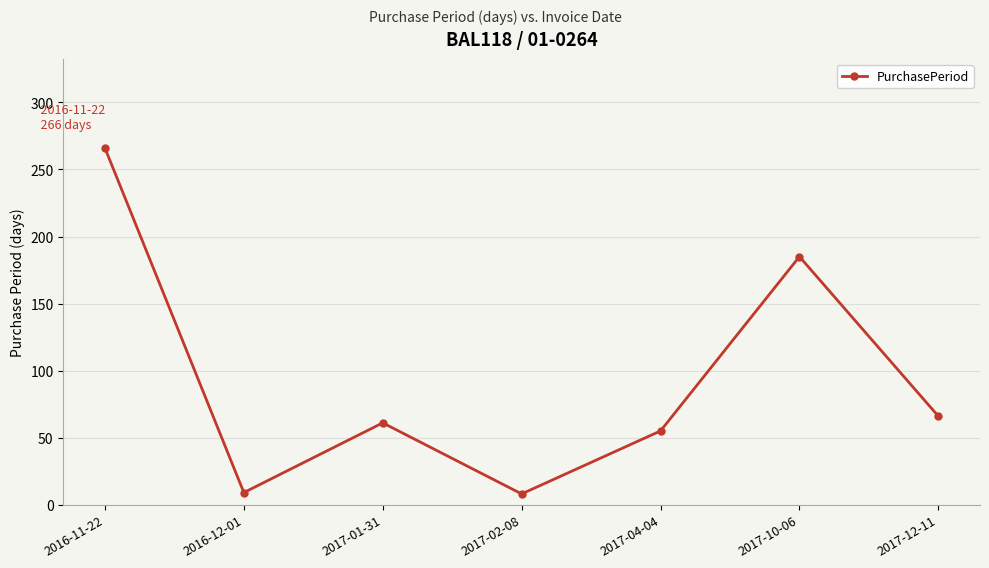

Where is the first local minimum?

2016-12-01